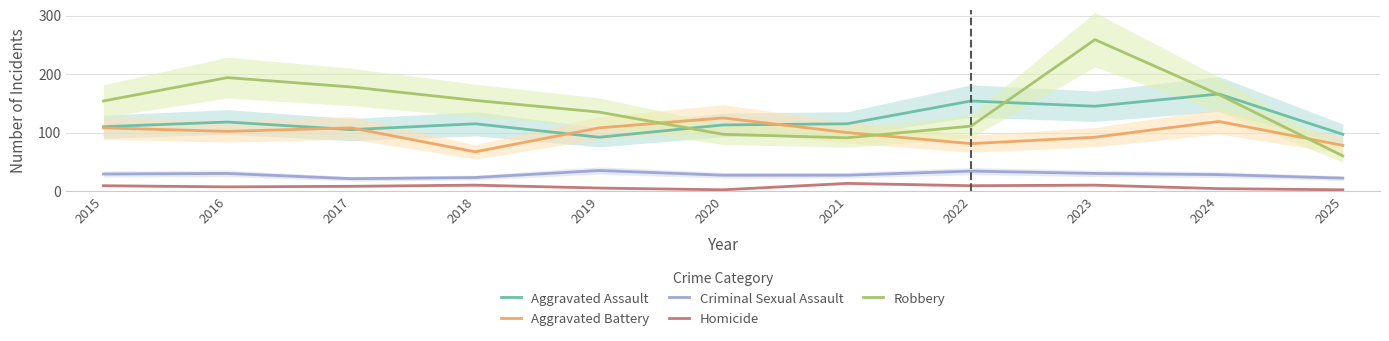

Between 2015 and 2025, which series saw the biggest shift?

Robbery